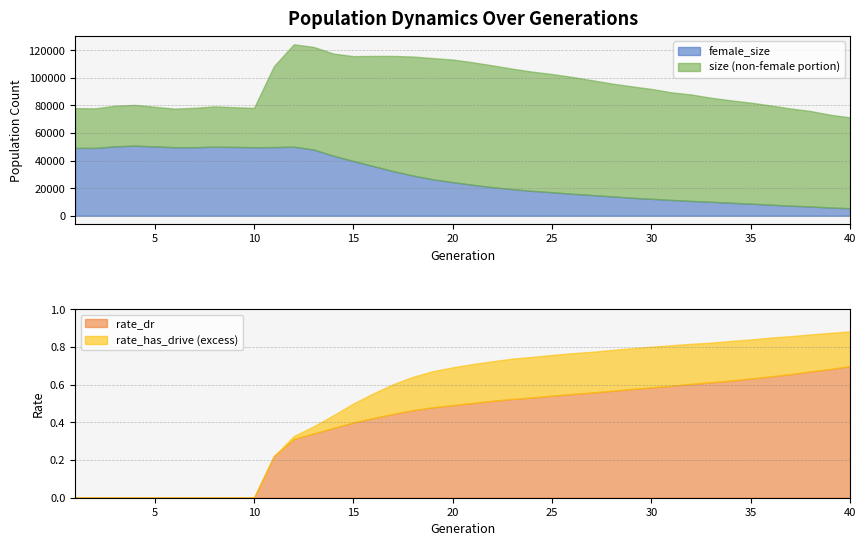

In female_size, how many points are higher than both neighbors (excluding endpoints)?

3